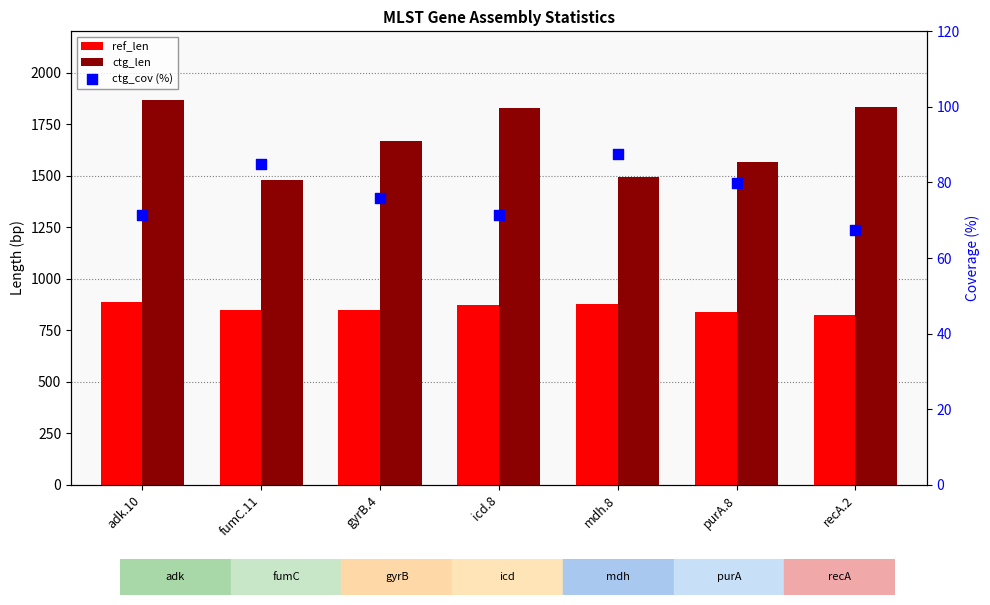

What is the total value across all series at gyrB.4?

2590.9